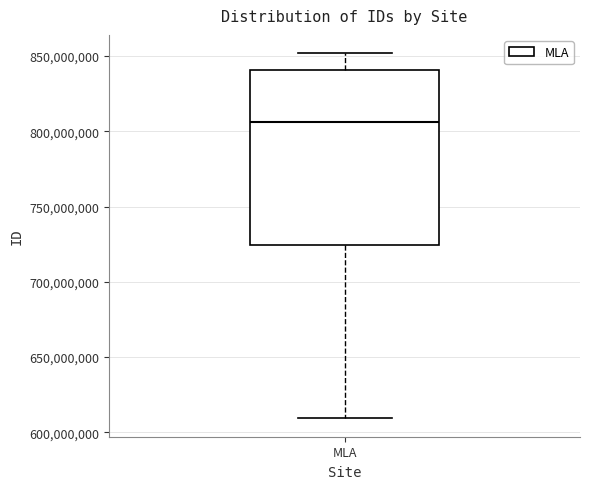

Where does the lower whisker of the box for MLA end on the y-axis? The values are not printed on the chart, so give them approximately, as read against the axis.

610000000